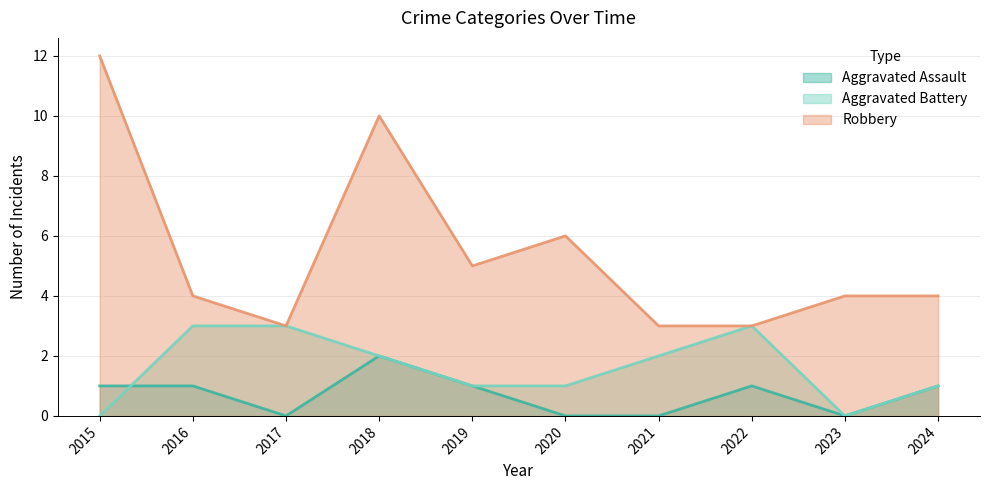

What is the value of the Aggravated Battery point at the 4th from the left?

2